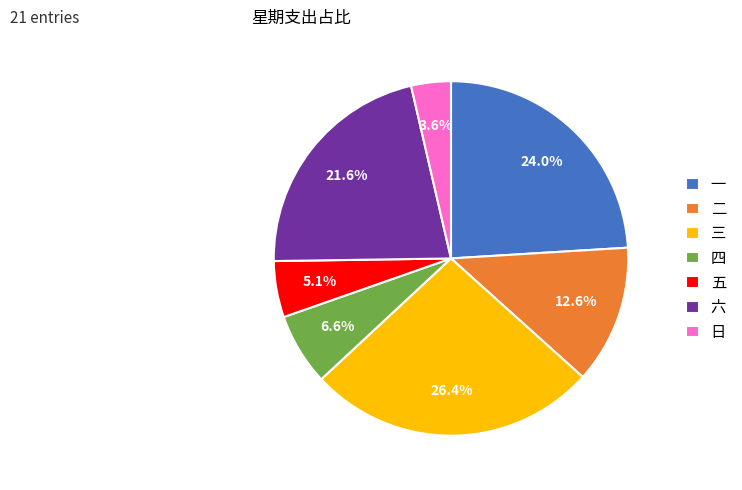

What is the largest slice in the pie chart?

三